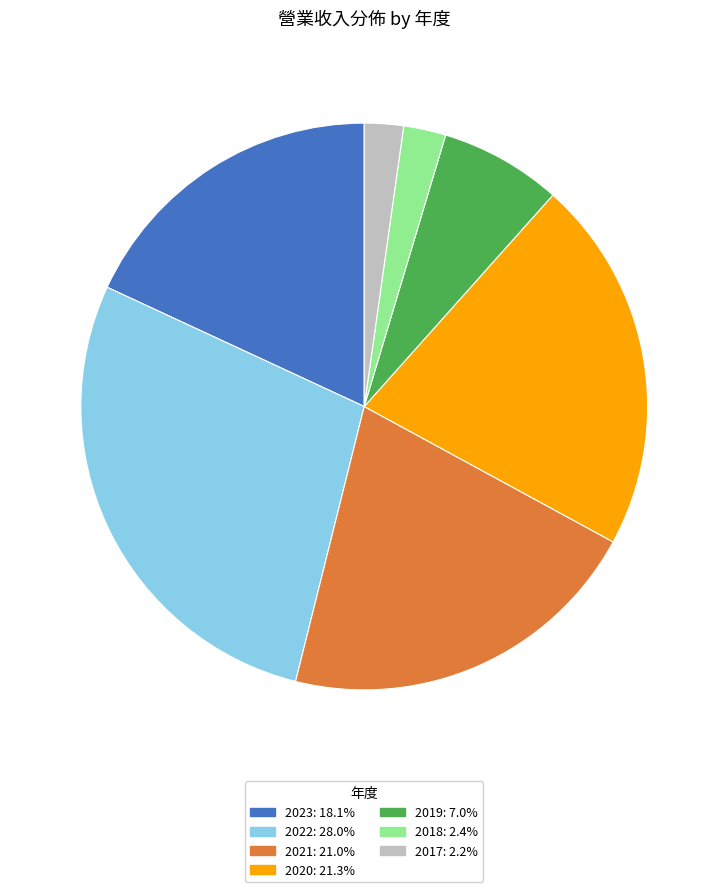

Does 2018 represent more than half of the total?

No